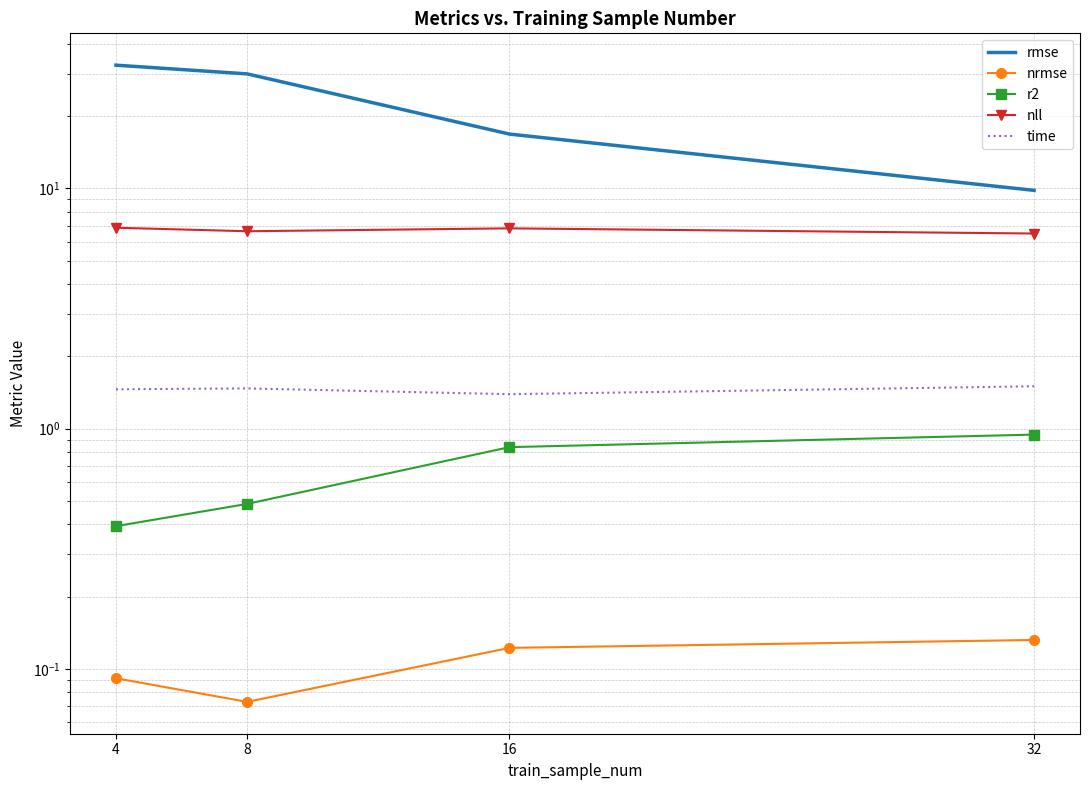

Between 4 and 8, which series saw the biggest shift?

rmse